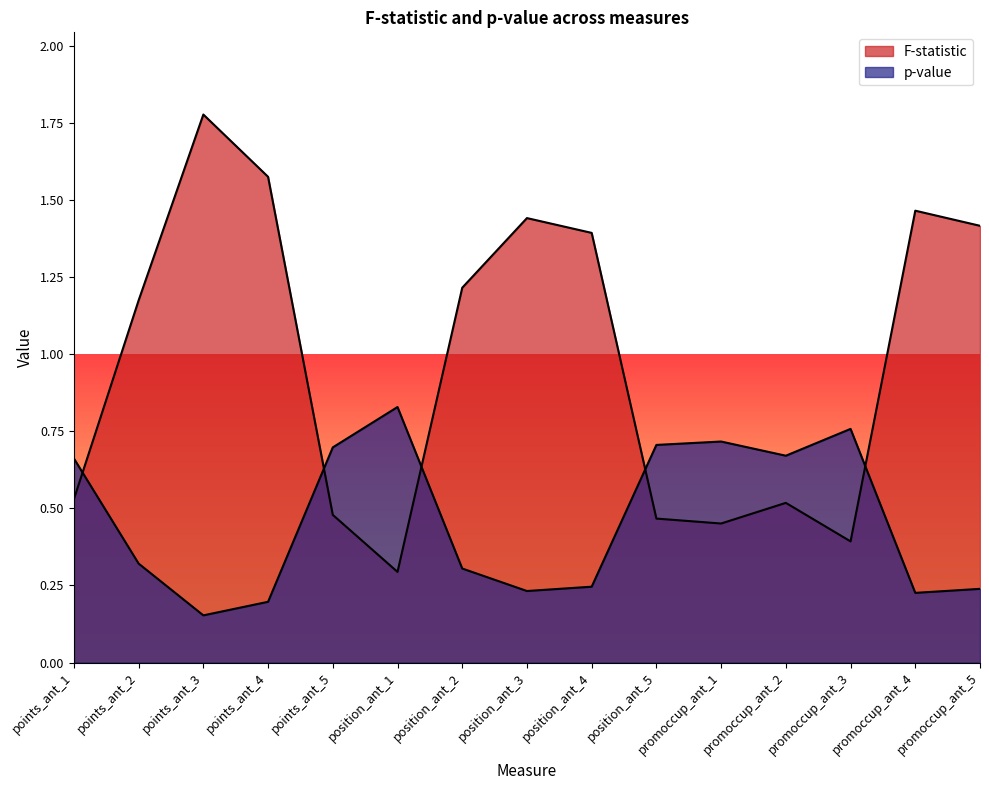

True or false: p-value has more than 1 points higher than both neighbors.

True